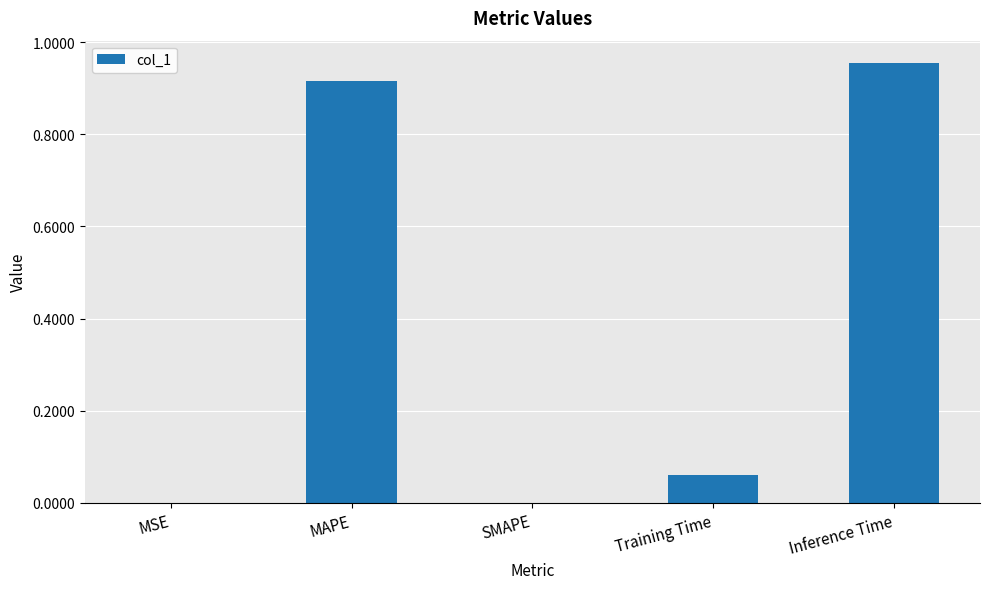

Is it true that the value at Training Time is 0.0?

False